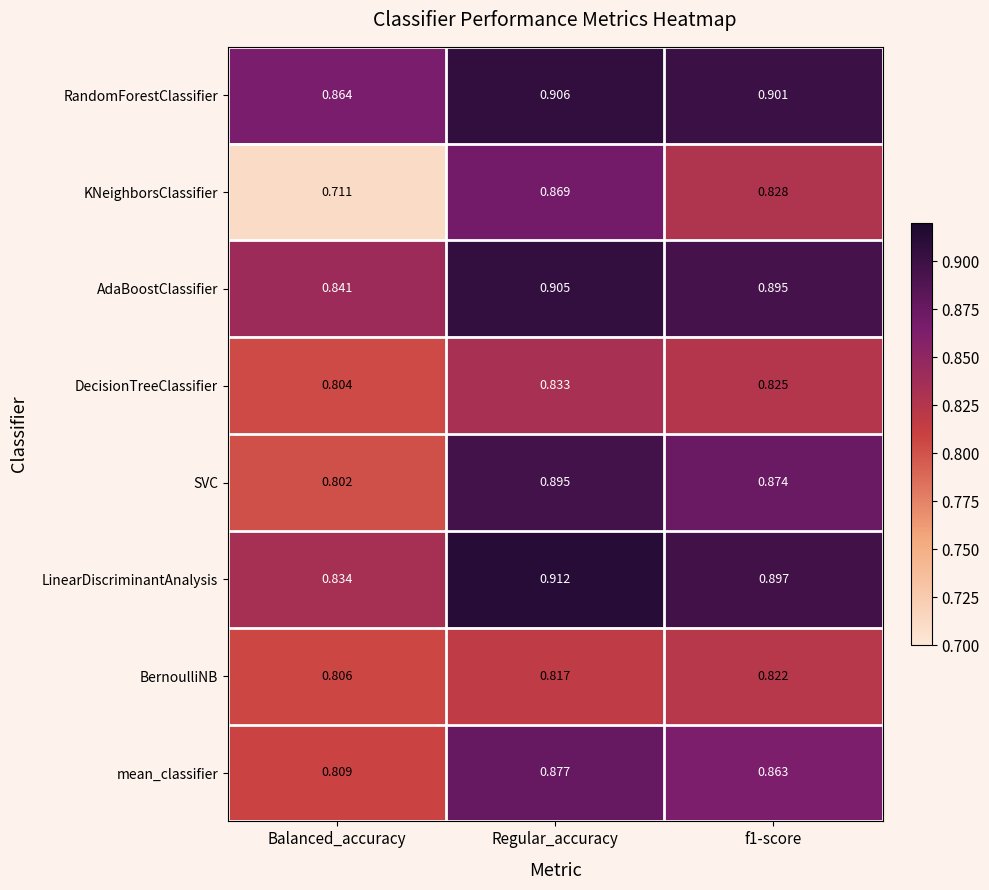

Rank the series at Balanced_accuracy from lowest to highest value.

KNeighborsClassifier, SVC, DecisionTreeClassifier, BernoulliNB, mean_classifier, LinearDiscriminantAnalysis, AdaBoostClassifier, RandomForestClassifier